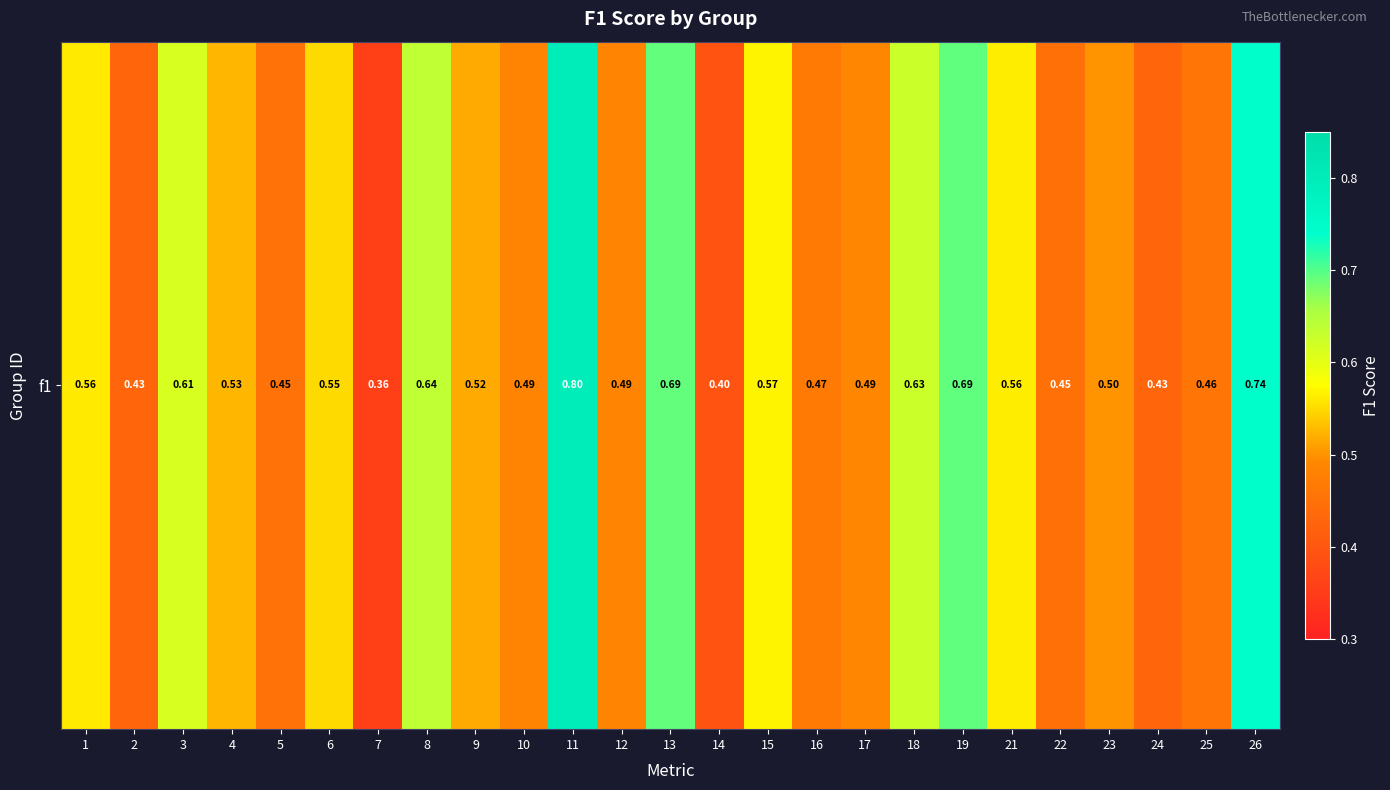

Which category has the highest value across all series?

11